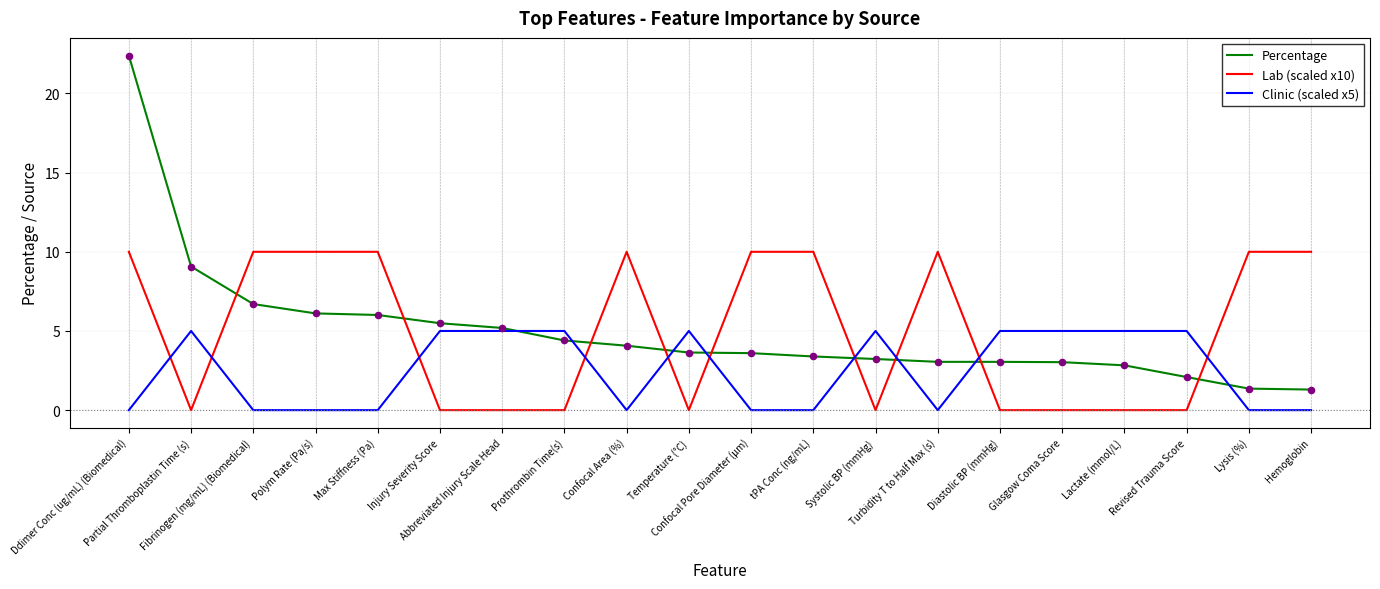

Which series has the largest range (max minus min)?

Percentage